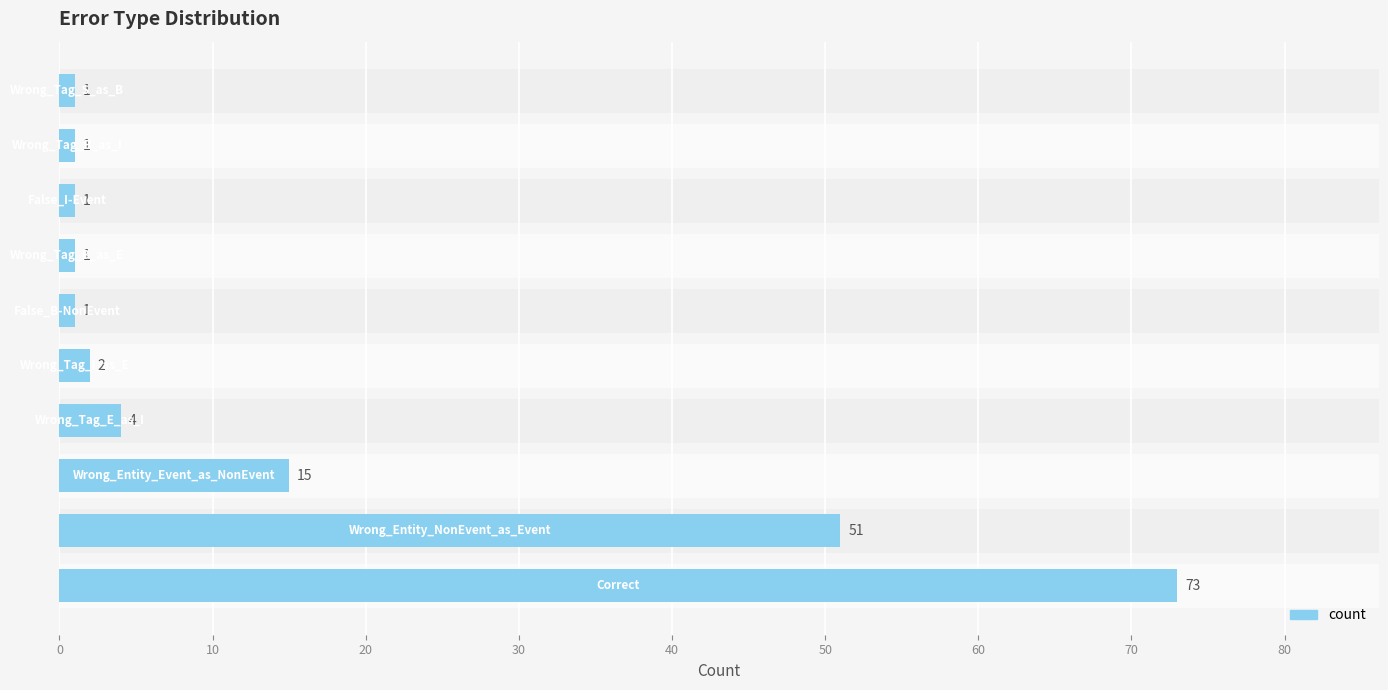

How many bars are there in total?

10